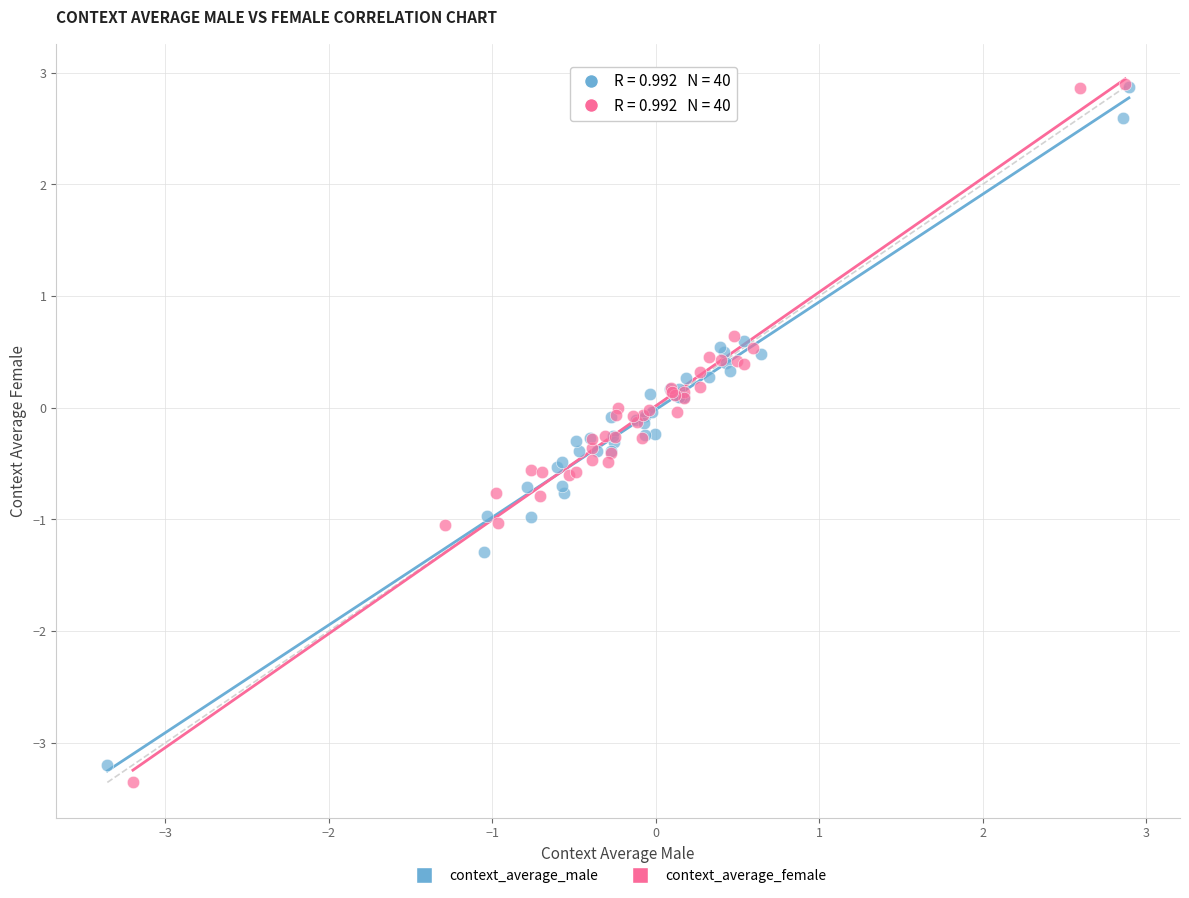

Which series has the largest Y range (max minus min)?

context_average_female